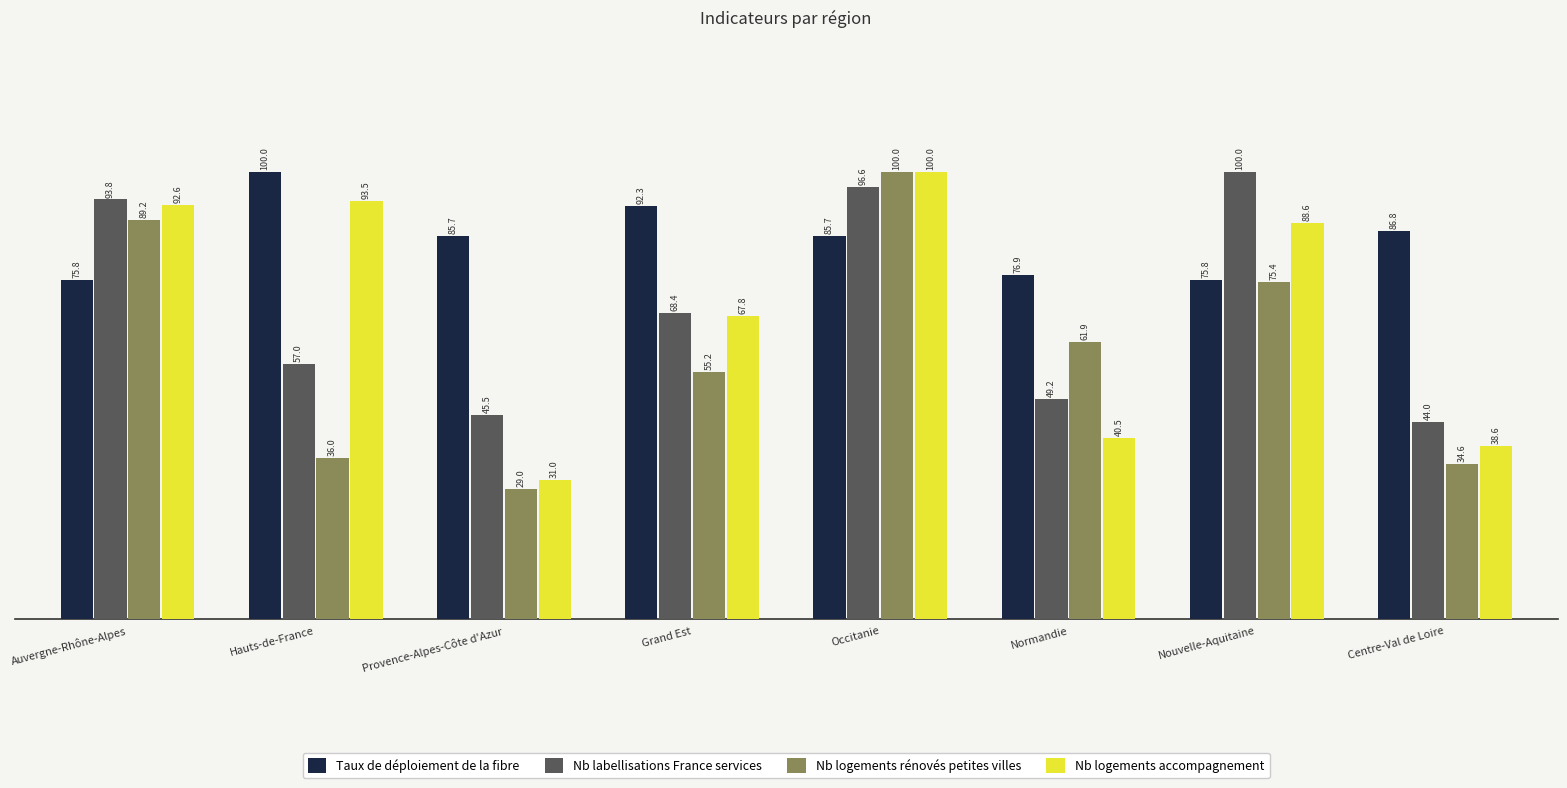

Reading left to right, transcribe all the data shown in this chart.

Taux de déploiement de la fibre: 75.8	100.0	85.7	92.3	85.7	76.9	75.8	86.8
Nb labellisations France services: 93.8	57.0	45.5	68.4	96.6	49.2	100.0	44.0
Nb logements rénovés petites villes: 89.2	36.0	29.0	55.2	100.0	61.9	75.4	34.6
Nb logements accompagnement: 92.6	93.5	31.0	67.8	100.0	40.5	88.6	38.6